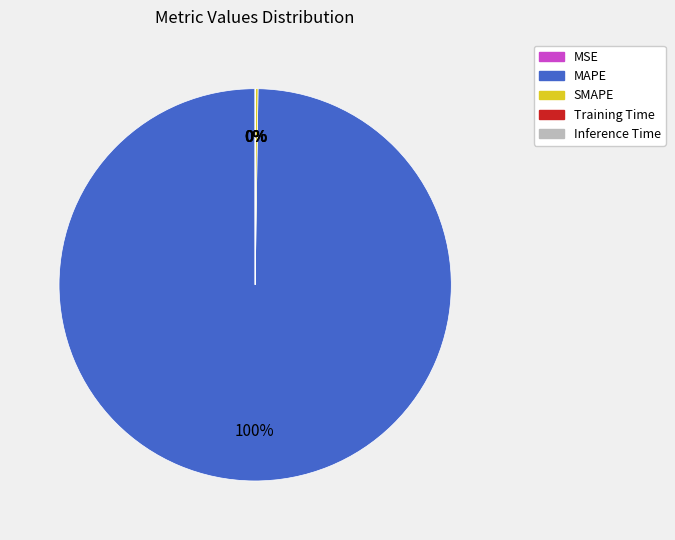

Is there any slice that represents more than half of the pie?

Yes